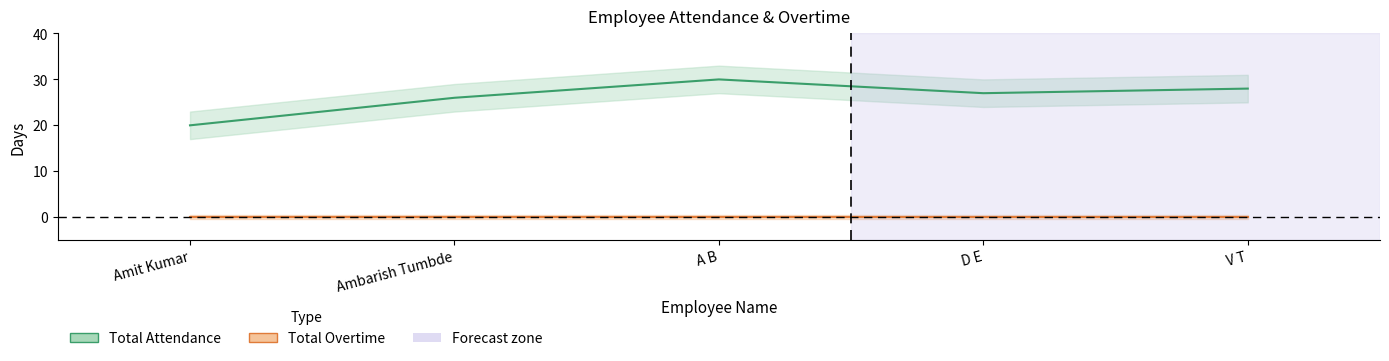

At which category does the data reach its first local valley?

D E